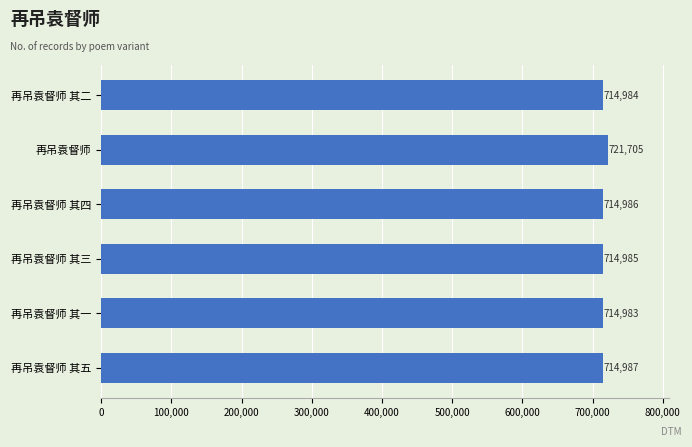

Reading top to bottom, list all the values displayed in this chart.

714984	721705	714986	714985	714983	714987